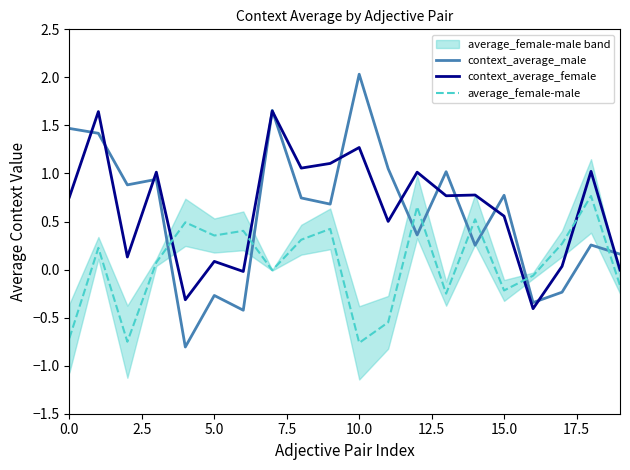

In context_average_female, how many points are higher than both neighbors (excluding endpoints)?

8